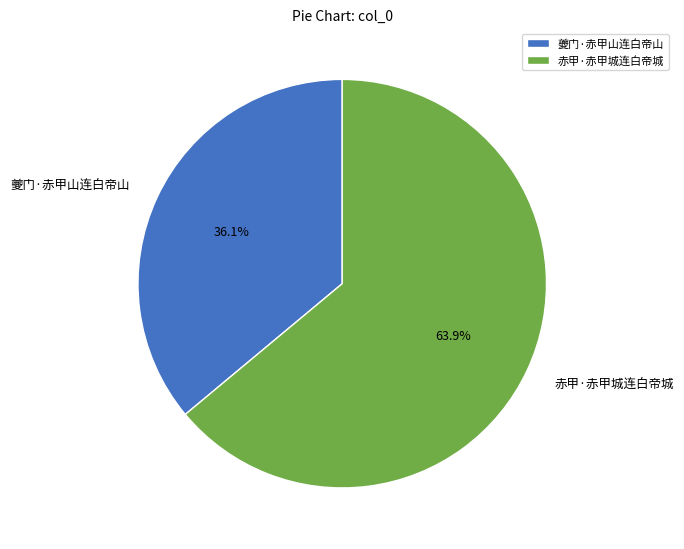

To the nearest percent, what is the average slice percentage?

50%